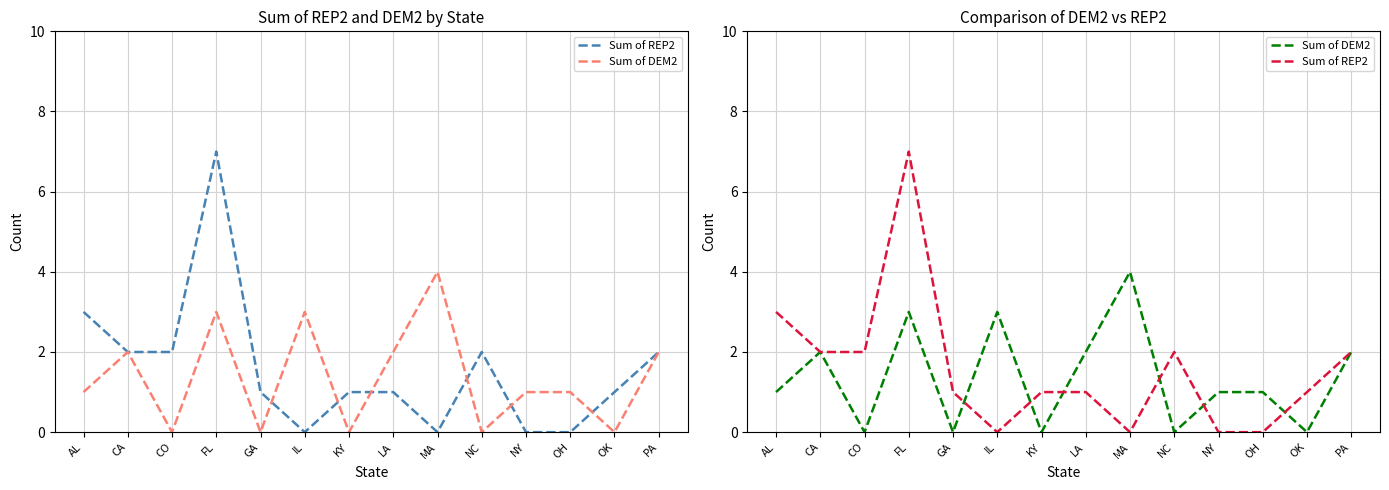

How many lines are shown in the chart?

2